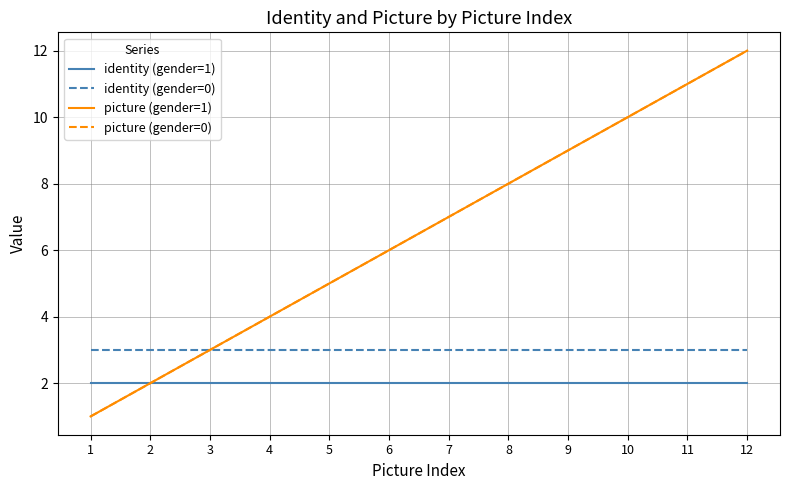

The value of identity (gender=1) at 6 is 1. True or false?

False